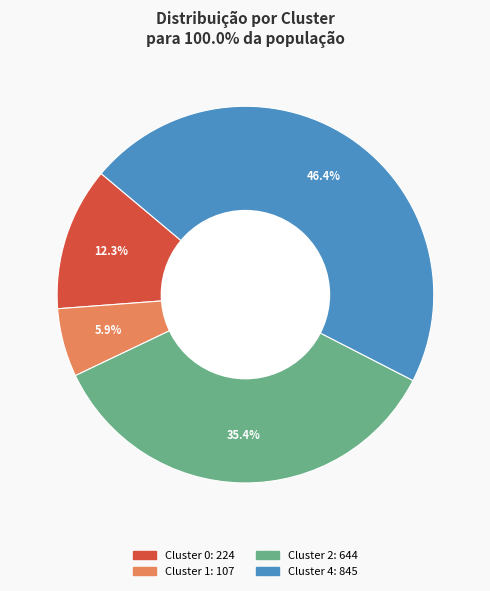

Does any single category account for the majority?

No